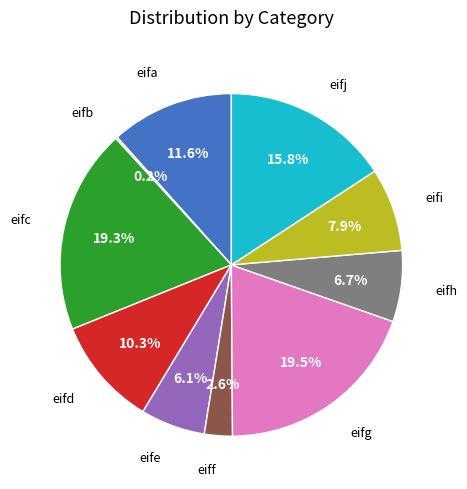

Does any single category account for the majority?

No